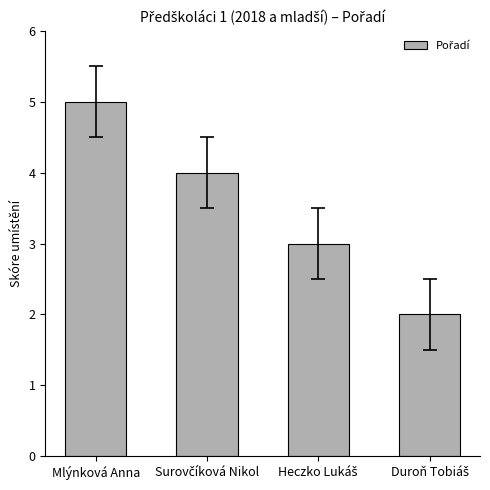

True or false: the data shows 5 at Mlýnková Anna.

True